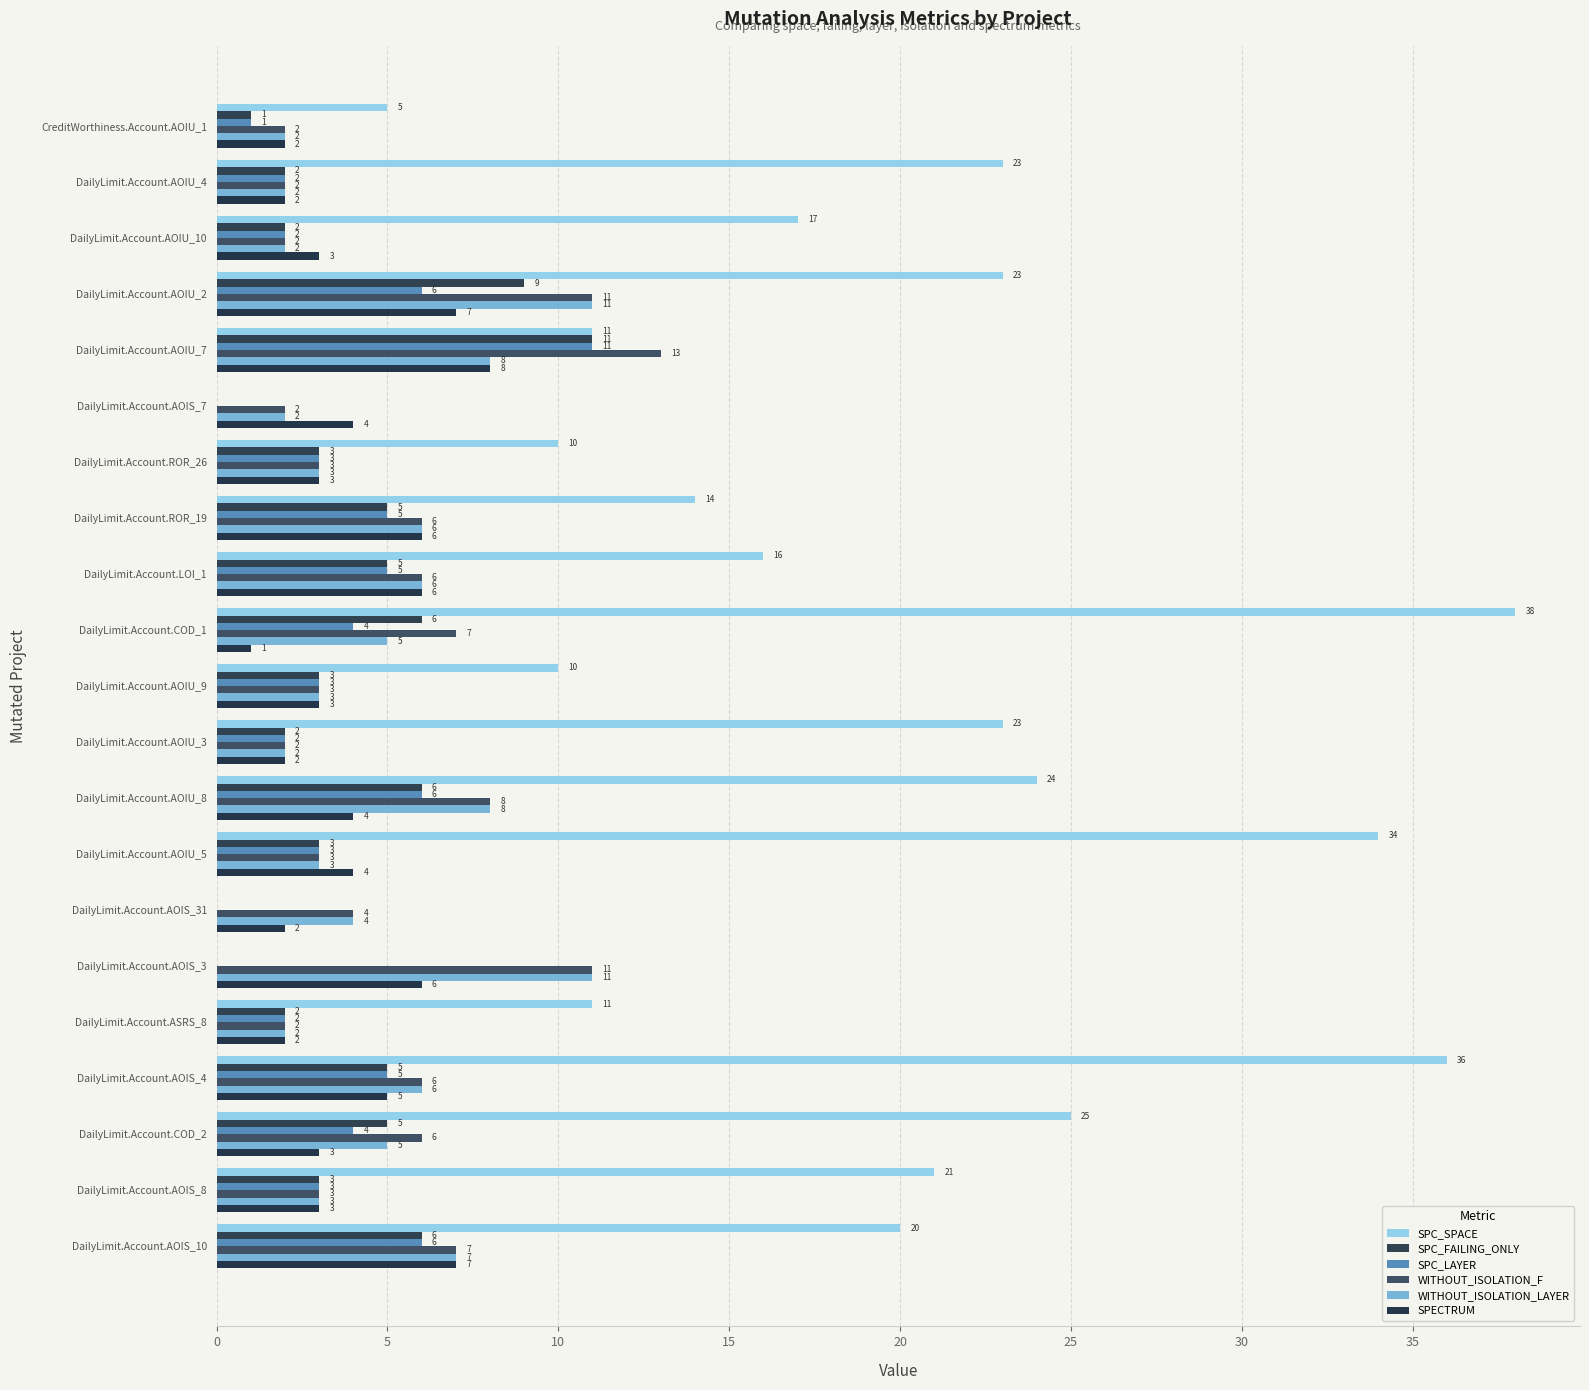

Count the number of data series in this chart.

6